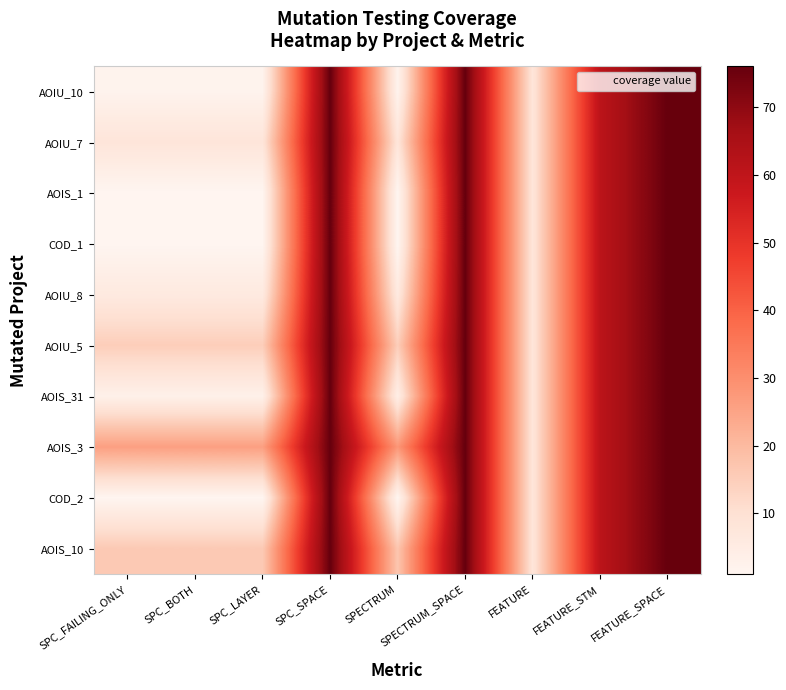

At how many categories does at least one series exceed 36?

4